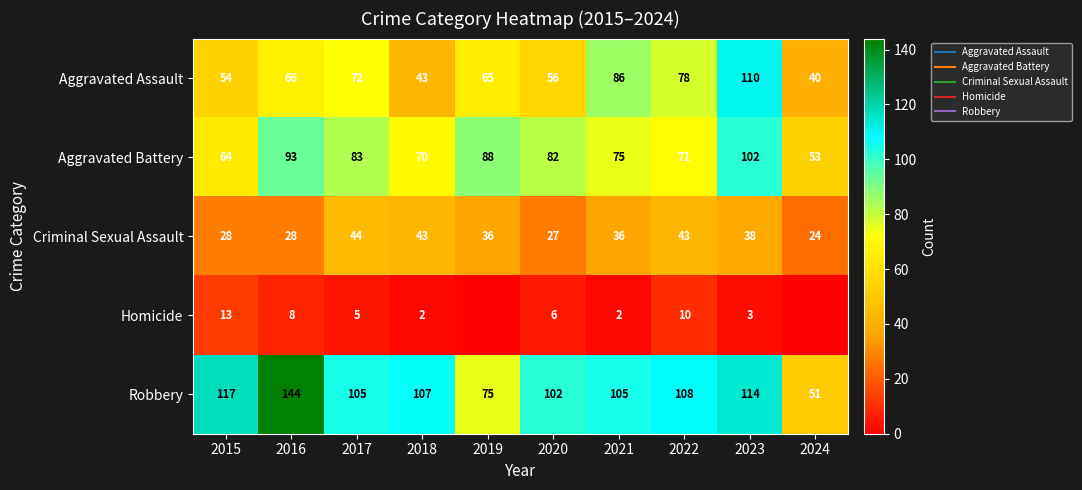

Which label corresponds to the largest value in the chart?

2016